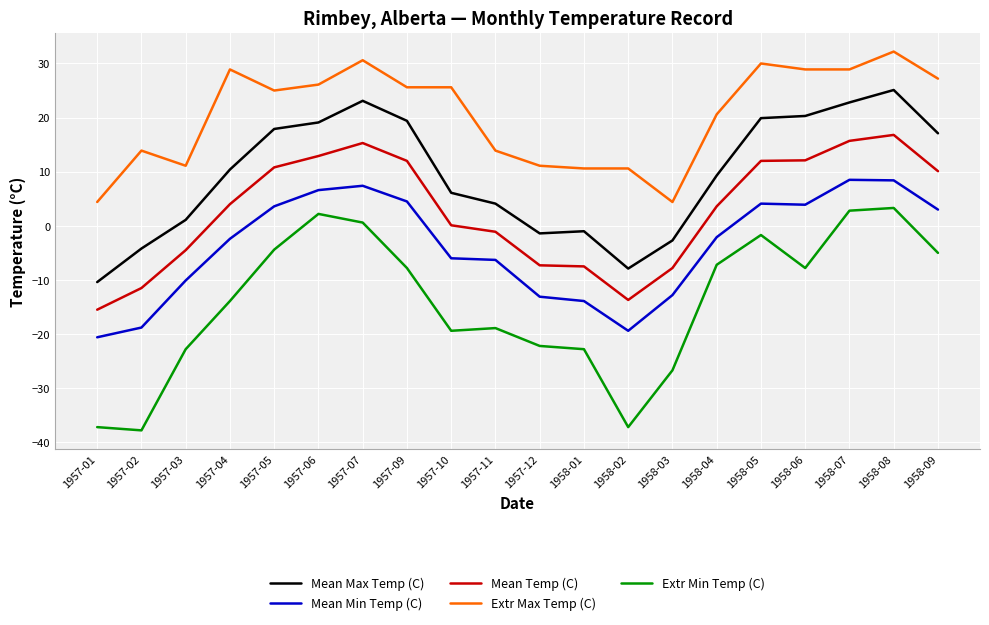

At which category does Mean Max Temp (C) reach its first local peak?

1957-07